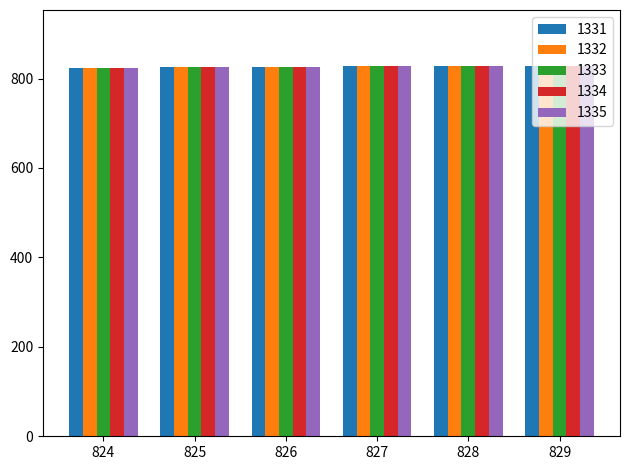

What is the sum of all 1334 values?

4959